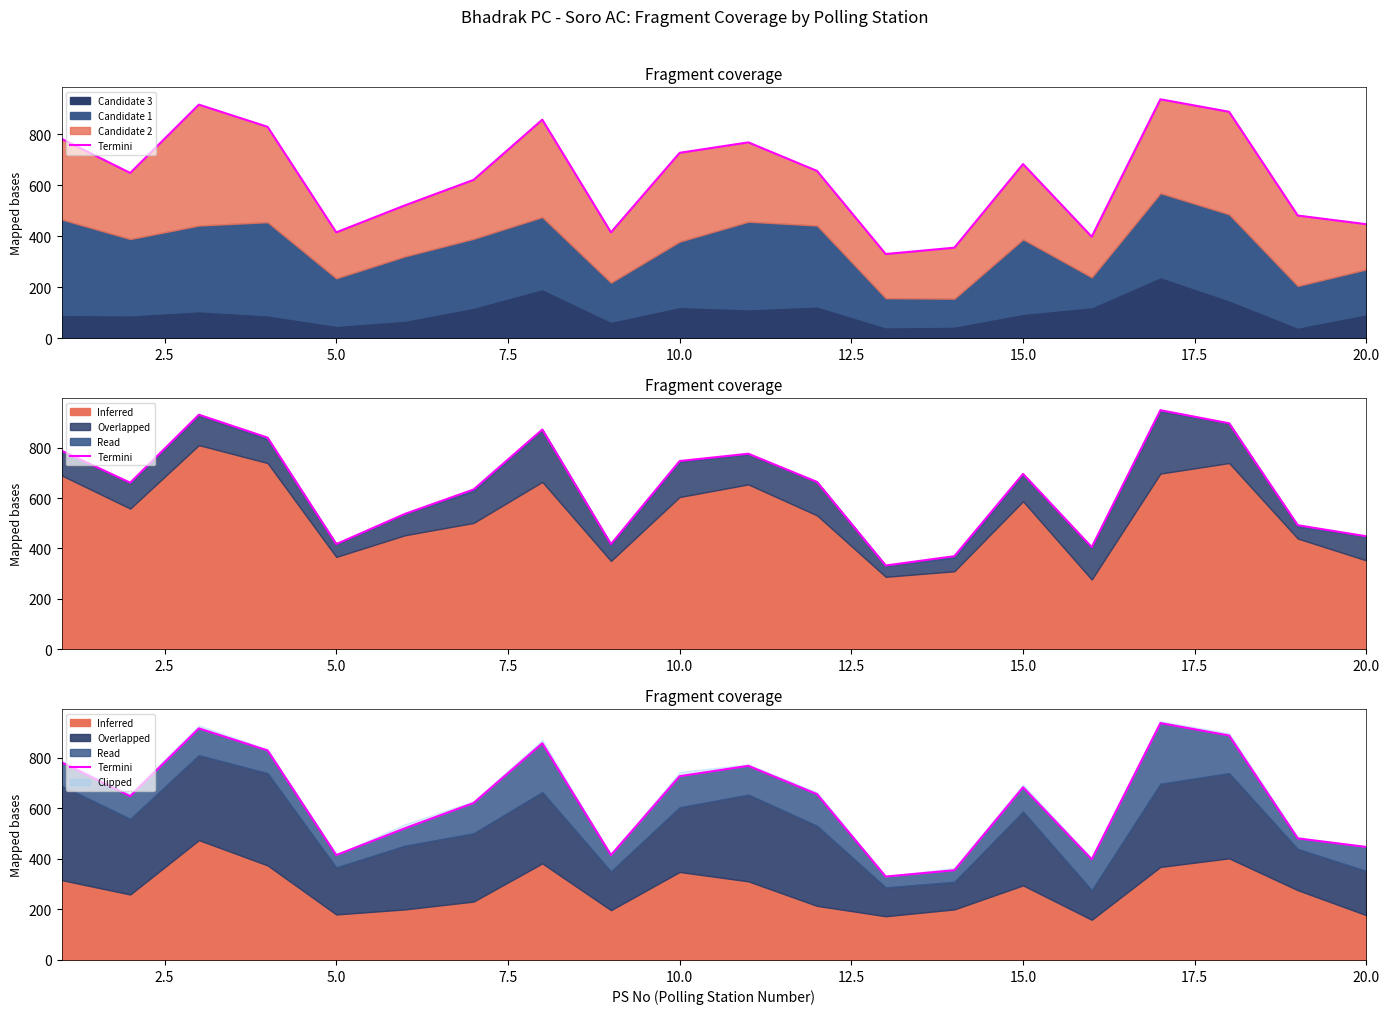

True or false: there are more than 1 points higher than both neighbors.

True